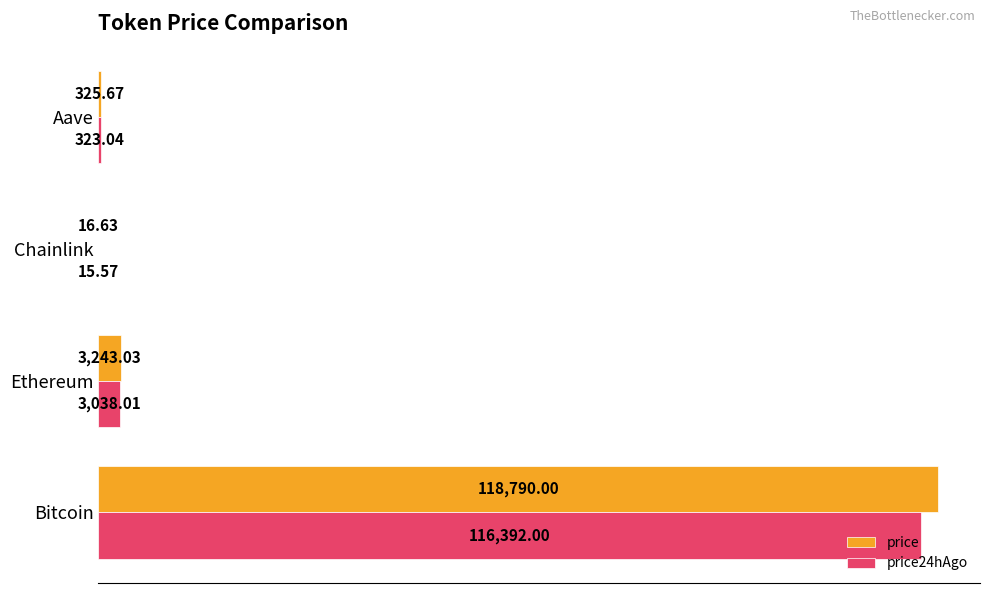

Which category has the highest value in the price series?

Bitcoin